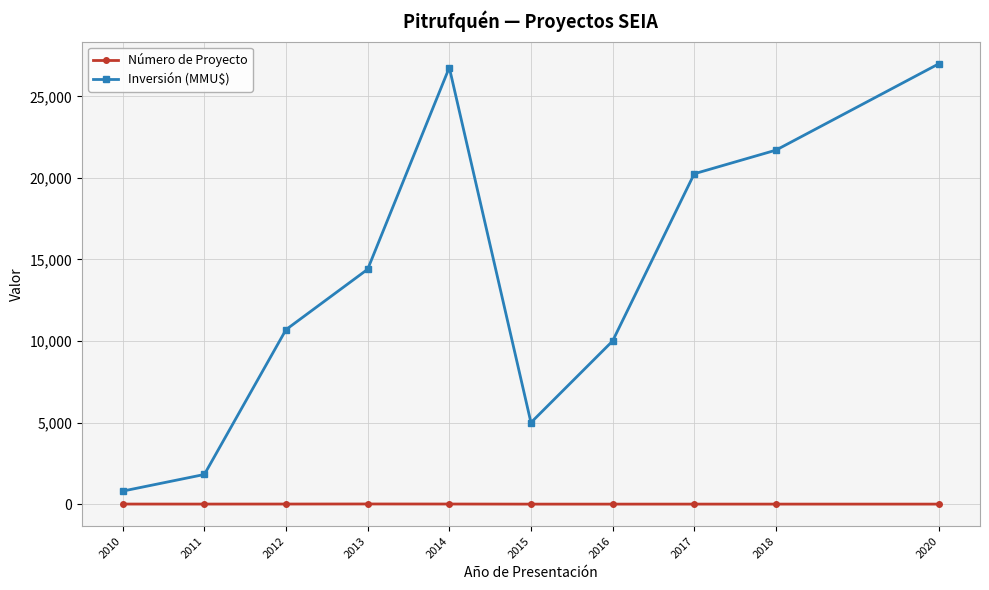

At how many categories does at least one series exceed 3782?

8